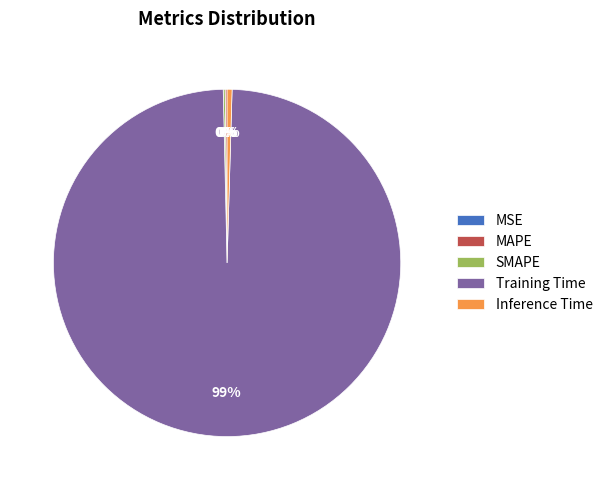

Which category has the biggest portion of the pie?

Training Time